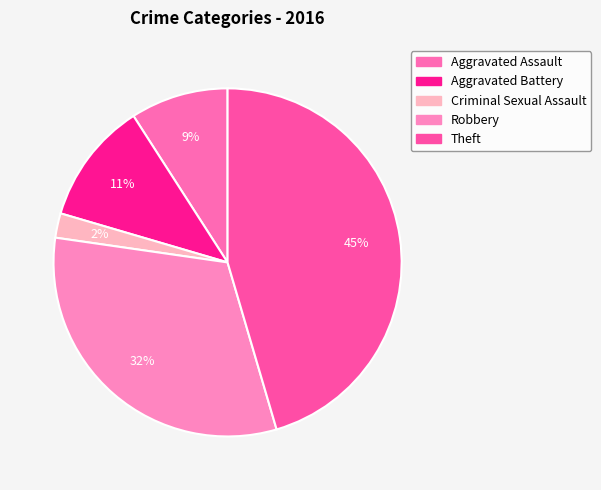

How many segments does this pie chart have?

5